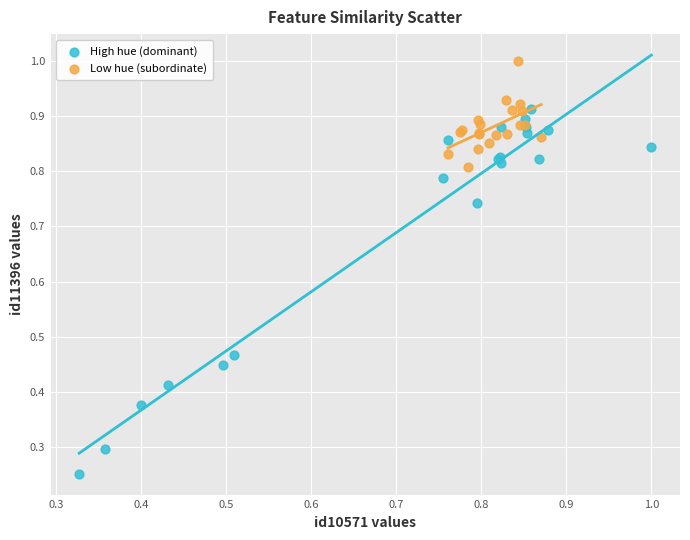

Which series has the widest spread of Y values?

High hue (dominant)